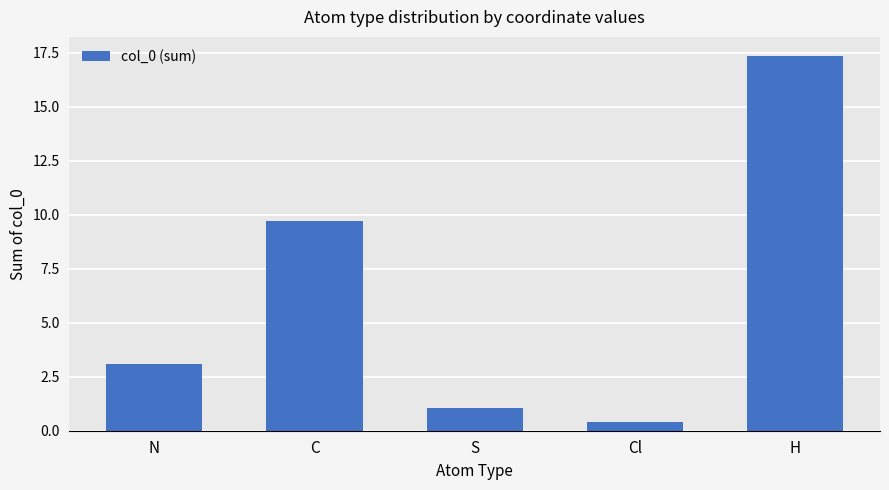

What is the change in value from C to S?

-8.6